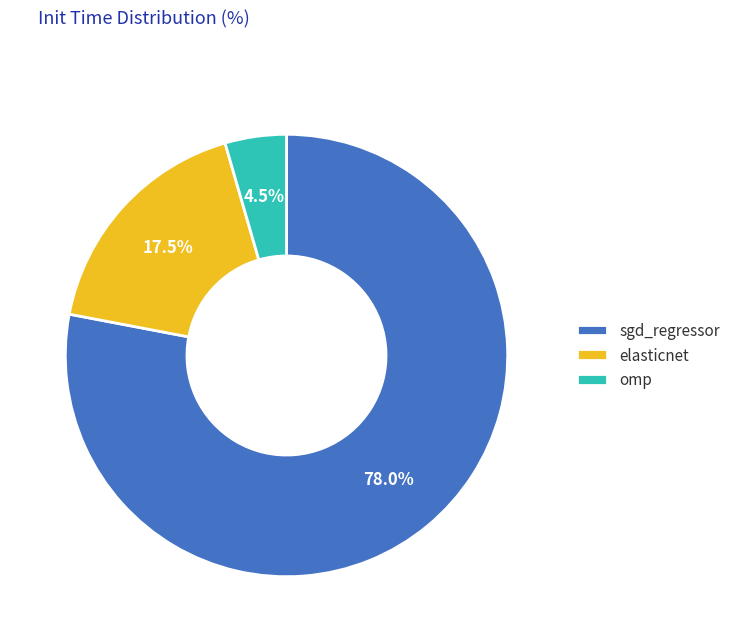

Which has a higher value, elasticnet or sgd_regressor?

sgd_regressor